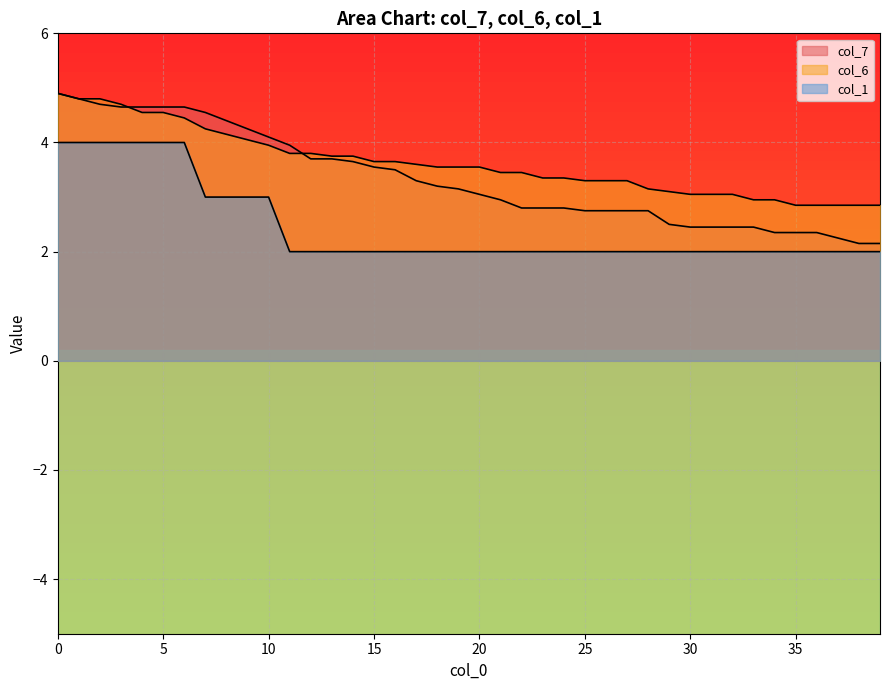

Does the chart display data point markers on the line(s)?

No